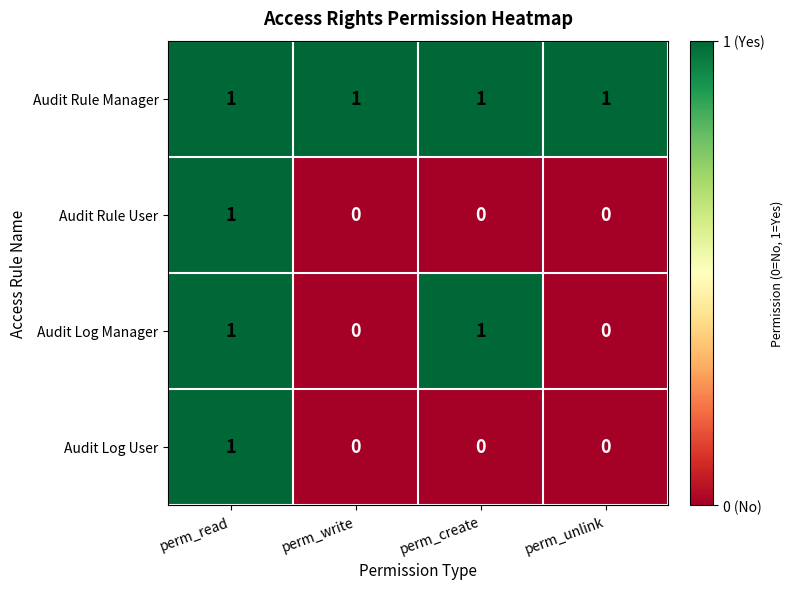

Which series has the largest total across all categories?

Audit Rule Manager